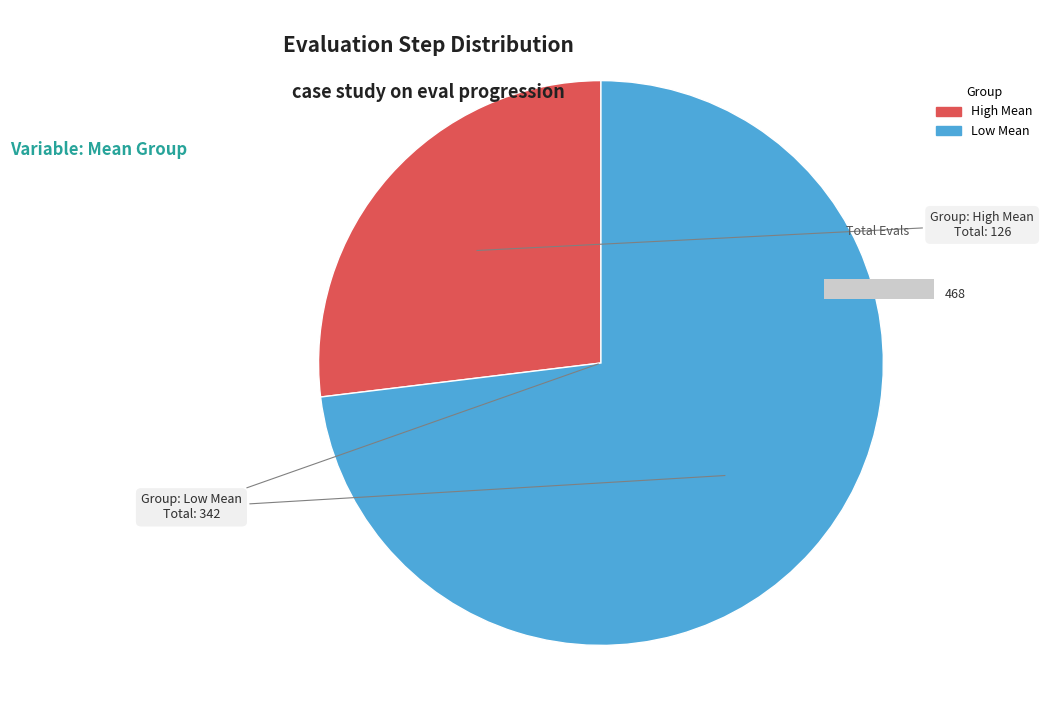

Is it true that High Mean is 41% of the pie?

False